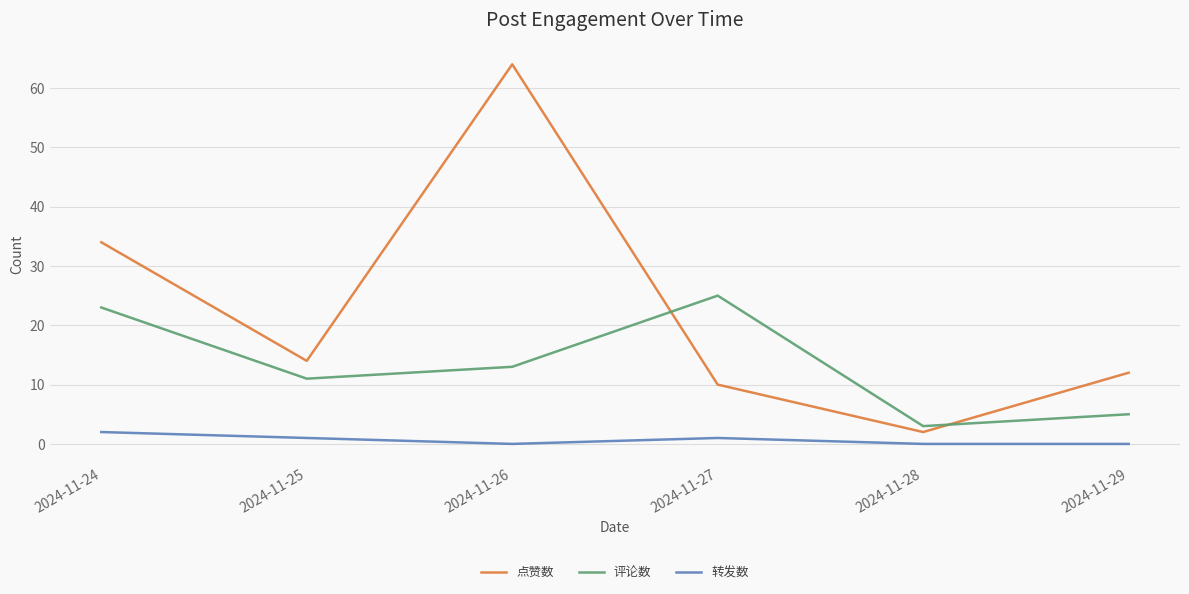

Which series changed the most between 2024-11-27 and 2024-11-28?

评论数